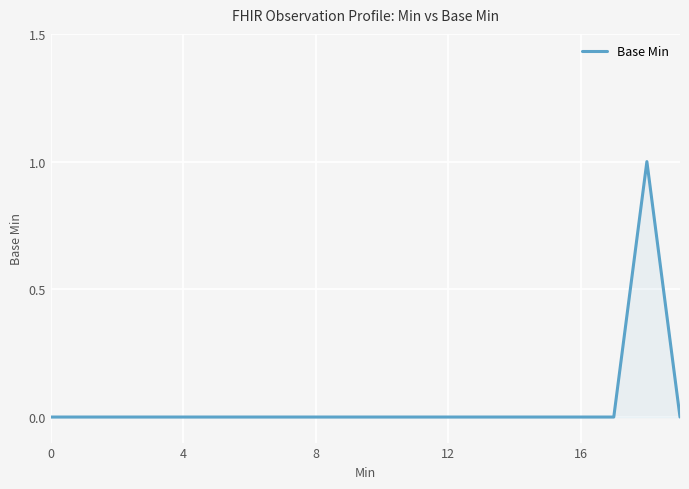

Does the chart display data point markers on the line(s)?

No